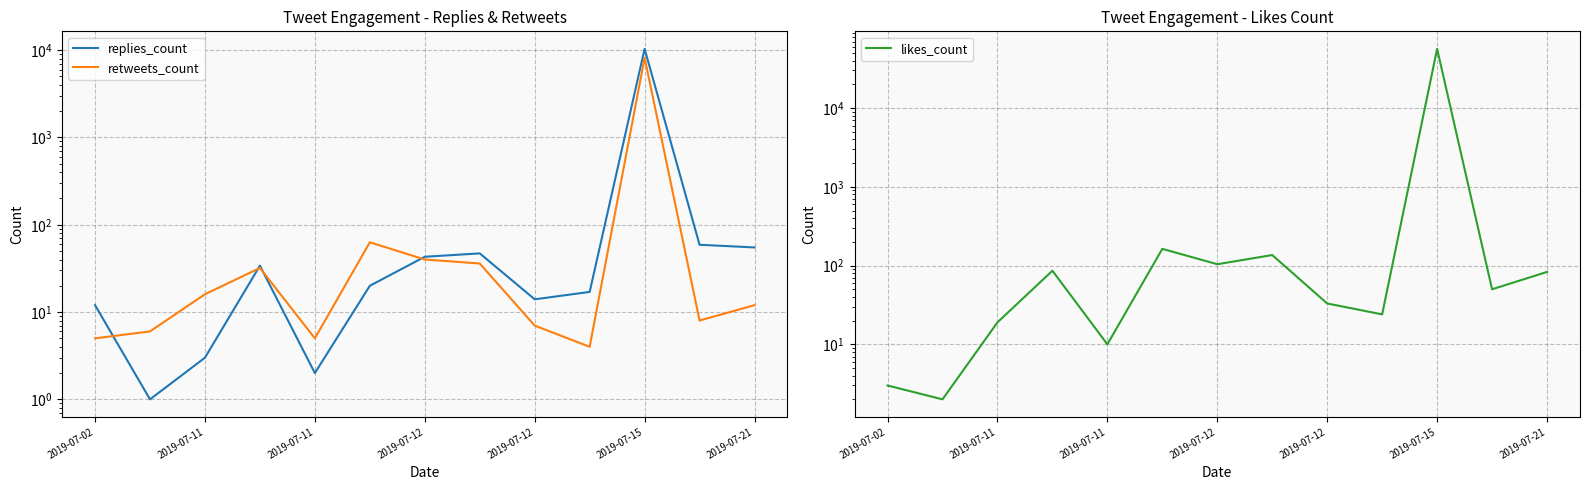

How many distinct data groups are displayed?

3